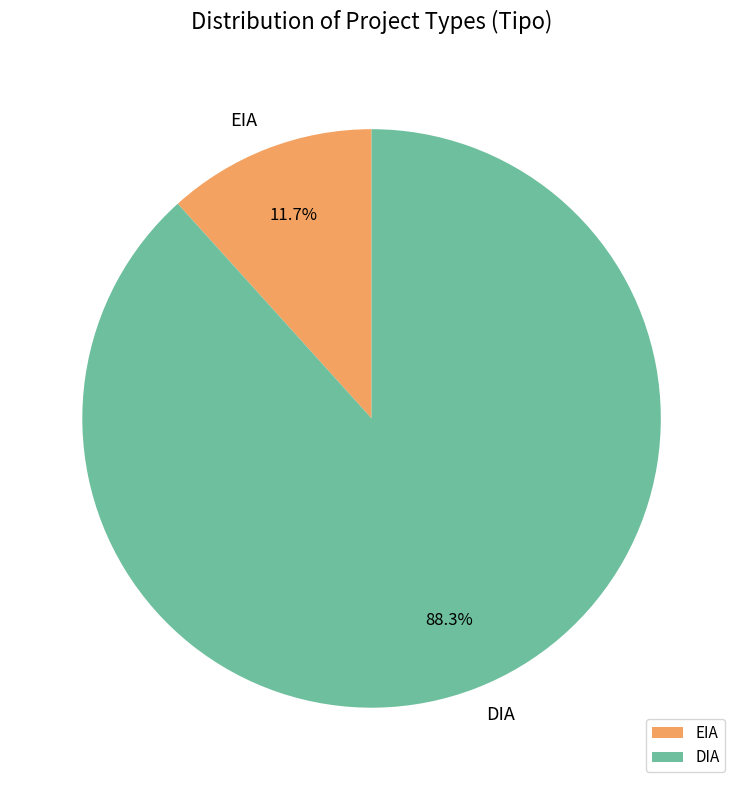

What is the smallest slice in the pie chart?

EIA